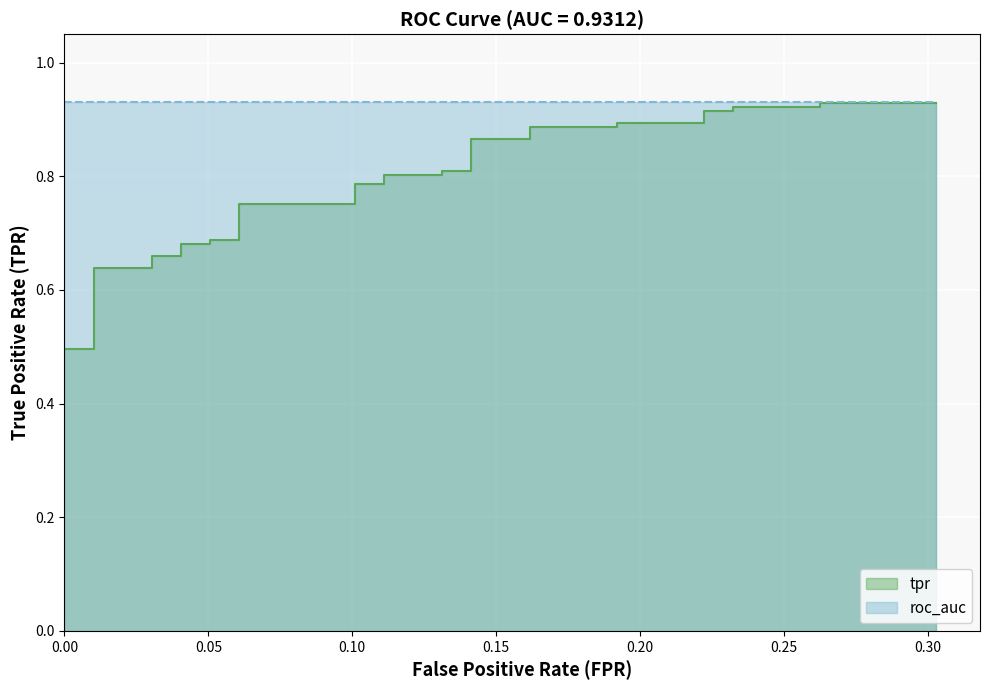

What is the sum of all values?

25.1